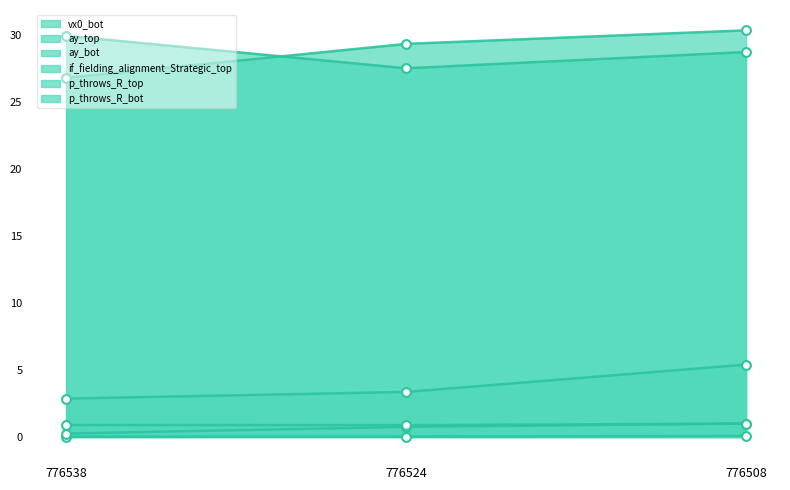

At how many categories does at least one series exceed 1?

3